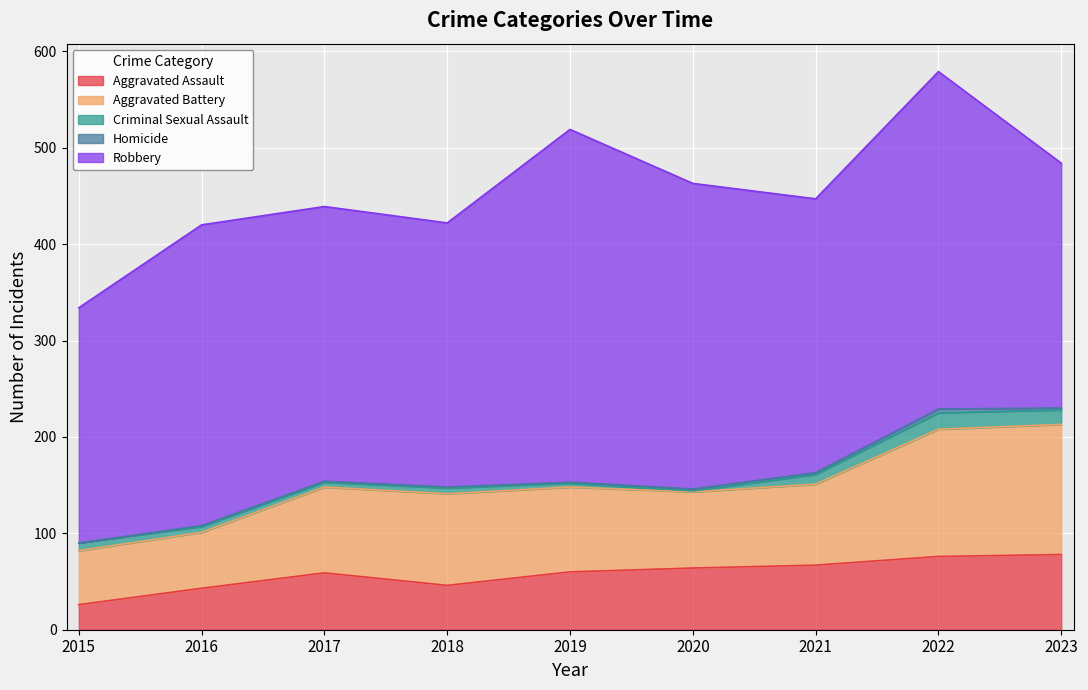

Which series changed the most between 2015 and 2022?

Robbery